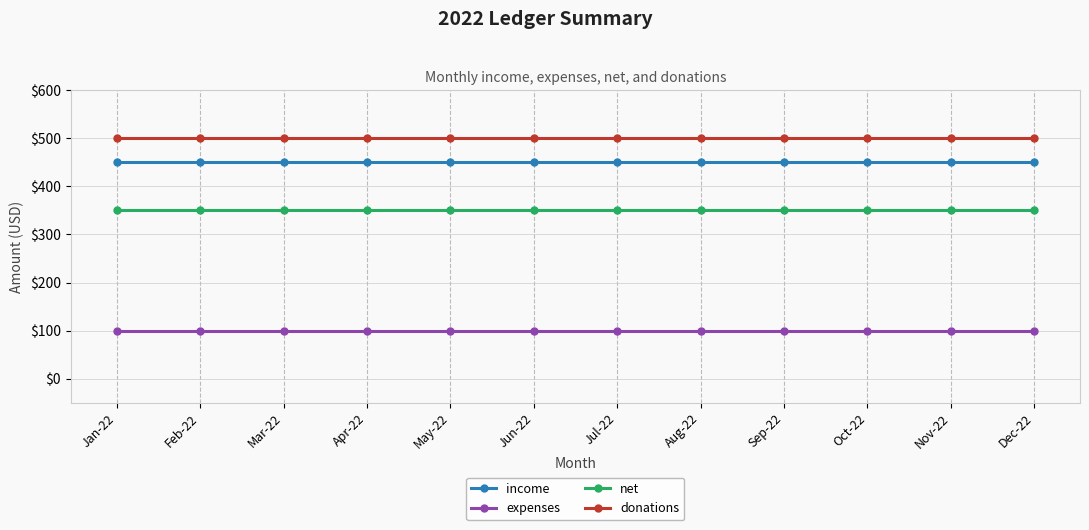

What is the difference between the highest and lowest values at Apr-22?

400